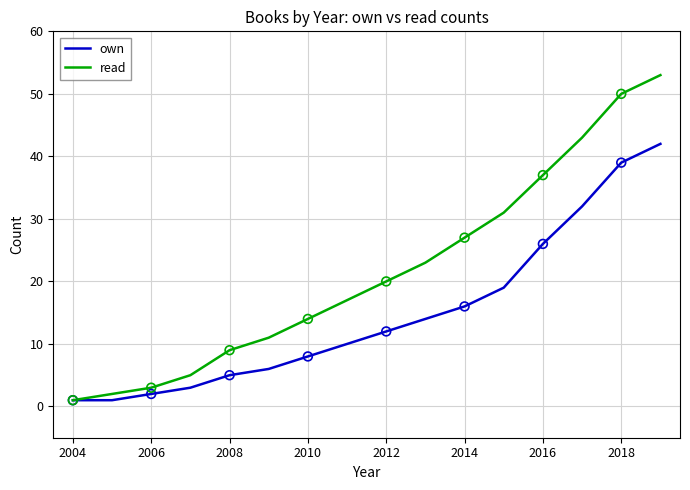

At how many categories does at least one series exceed 30?

5